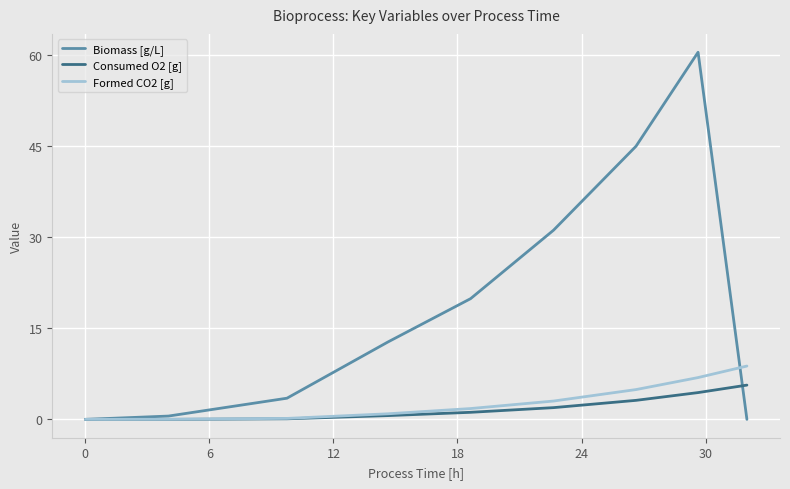

List the series in order of their peak value, lowest first.

Consumed O2 [g], Formed CO2 [g], Biomass [g/L]